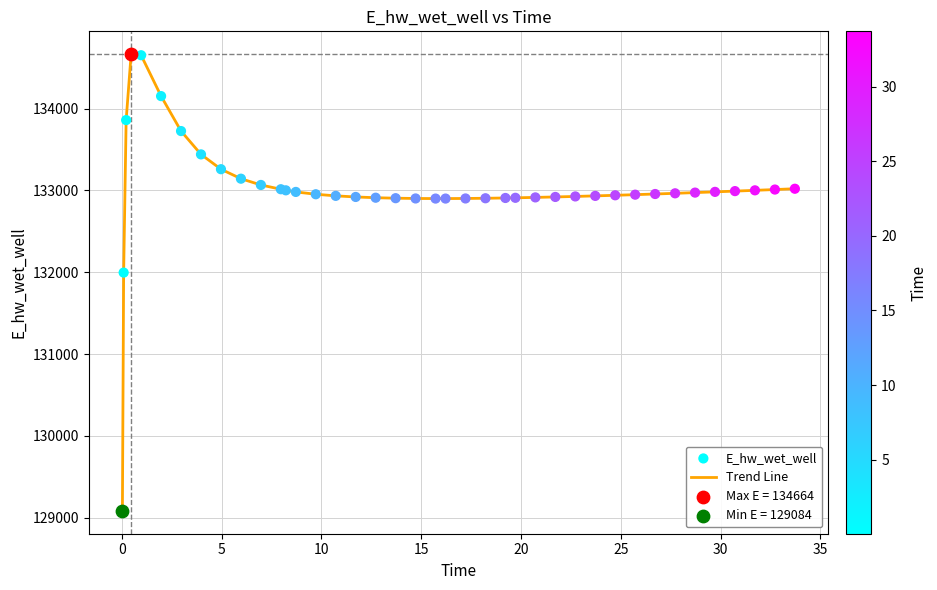

What is the greatest value displayed?

134664.3